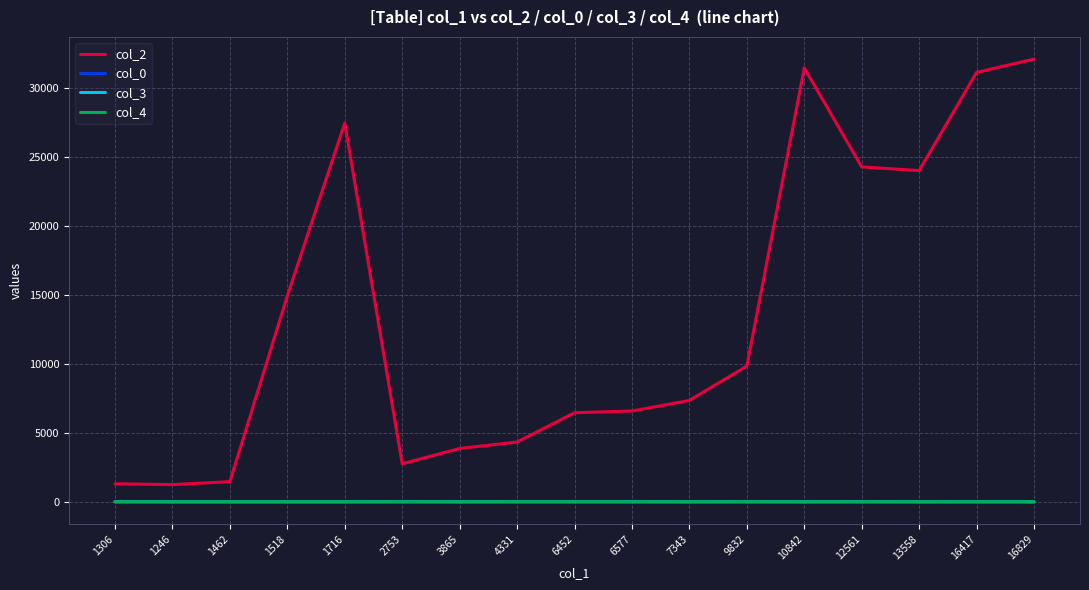

Is it true that col_4 equals 0.0 at 6452?

True